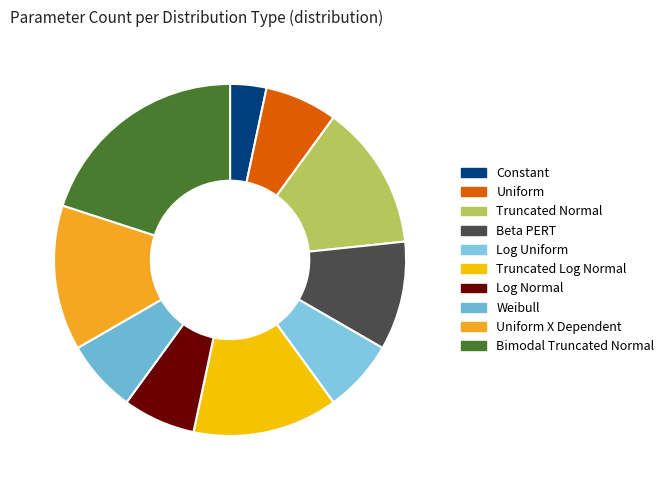

Count the number of slices in the pie.

10